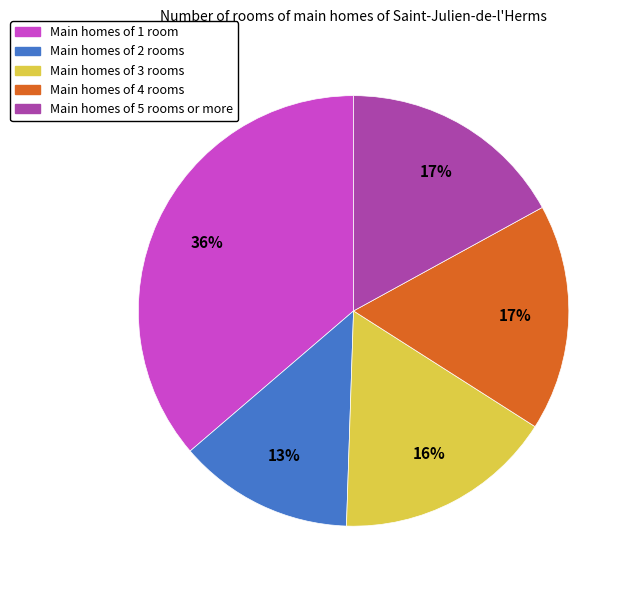

Does any single category account for the majority?

No